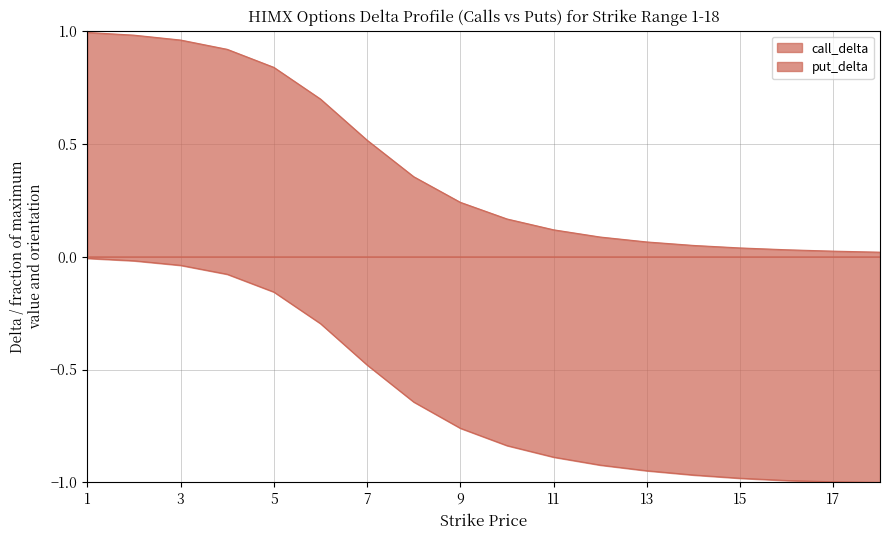

Which category has the highest value in the call_delta series?

1